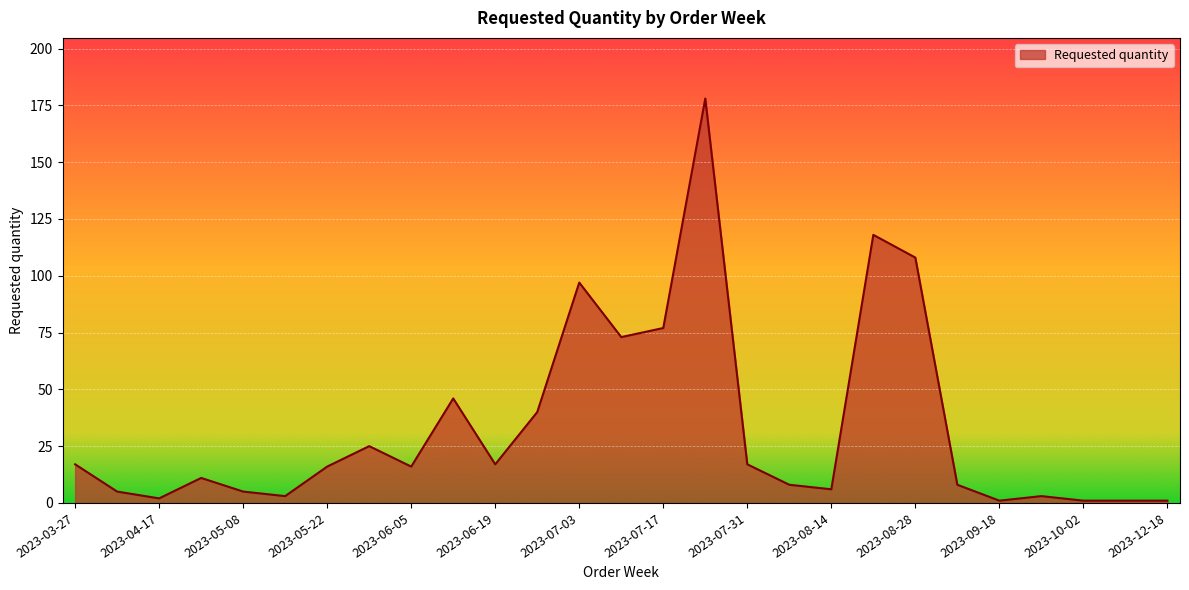

What is the maximum value shown in the chart?

178